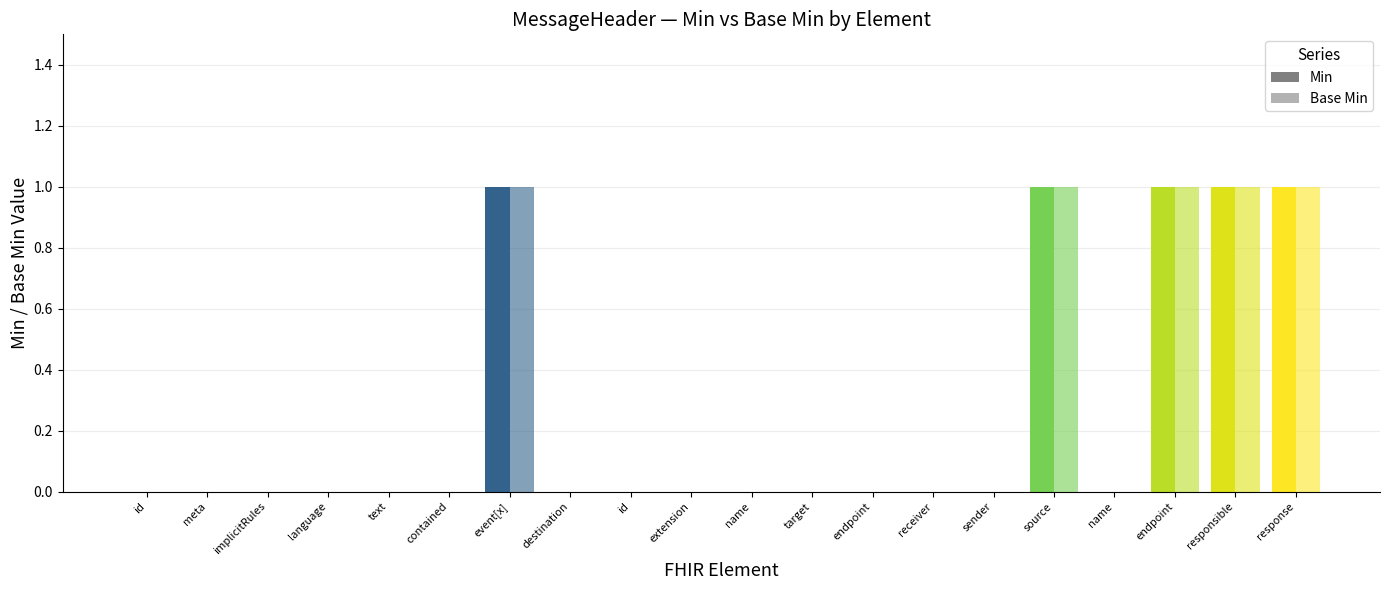

What is the label of the 2nd bar from the left?

meta